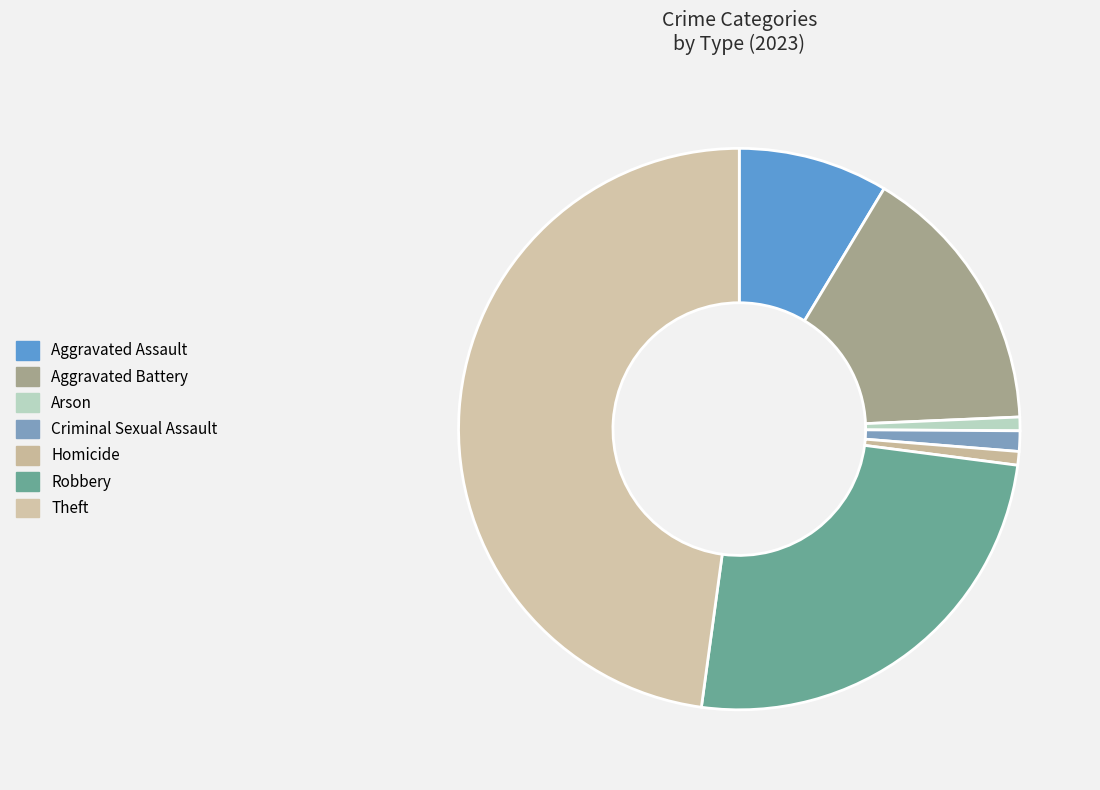

The Aggravated Assault slice represents 17% of the pie. True or false?

False